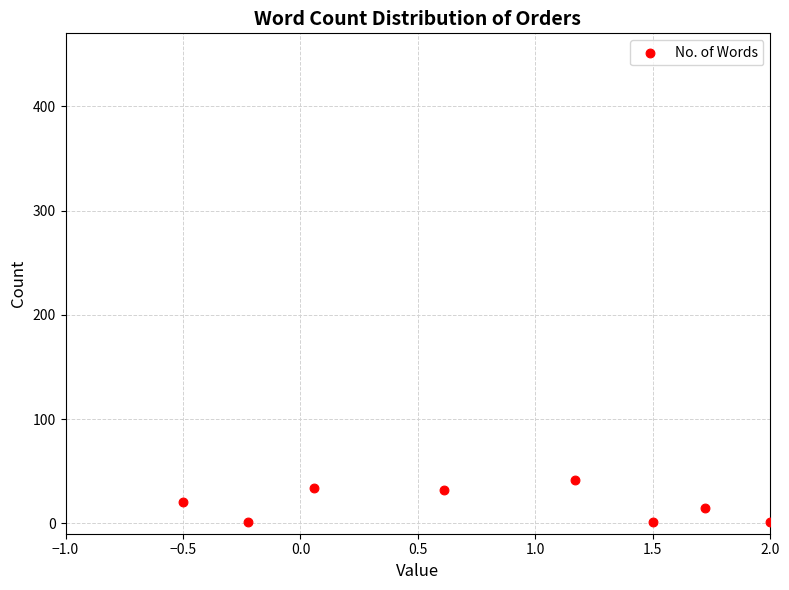

What is the range of Y values (max minus min)?

41